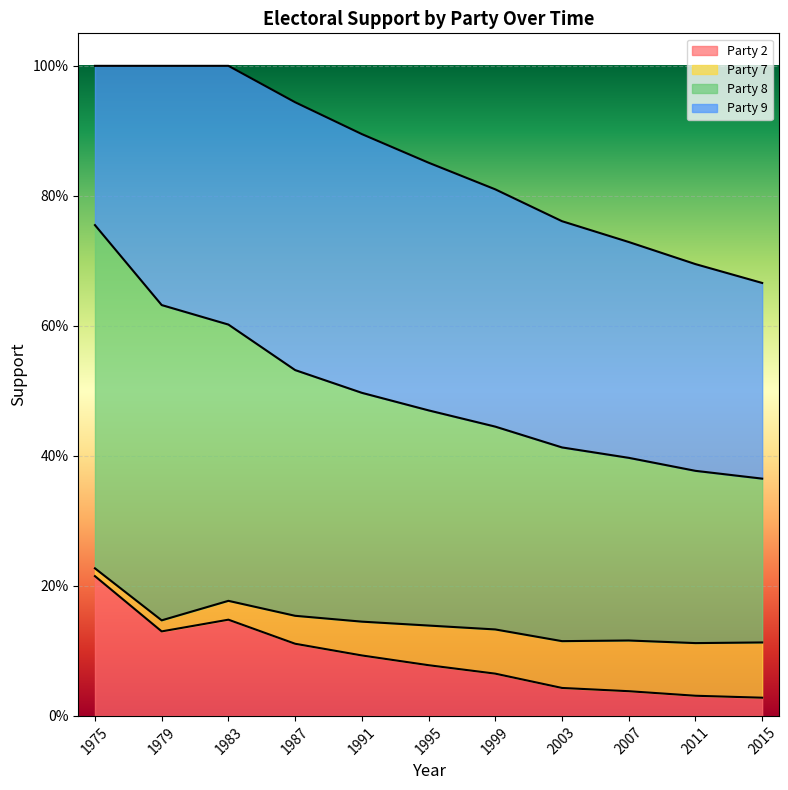

True or false: Party 8 and Party 2 intersect in this chart.

False